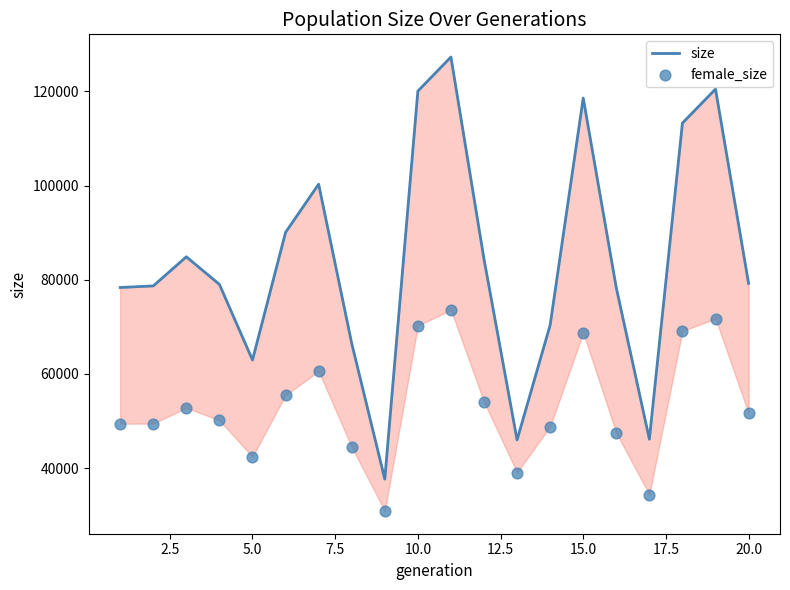

At how many categories does at least one series exceed 84904?

7